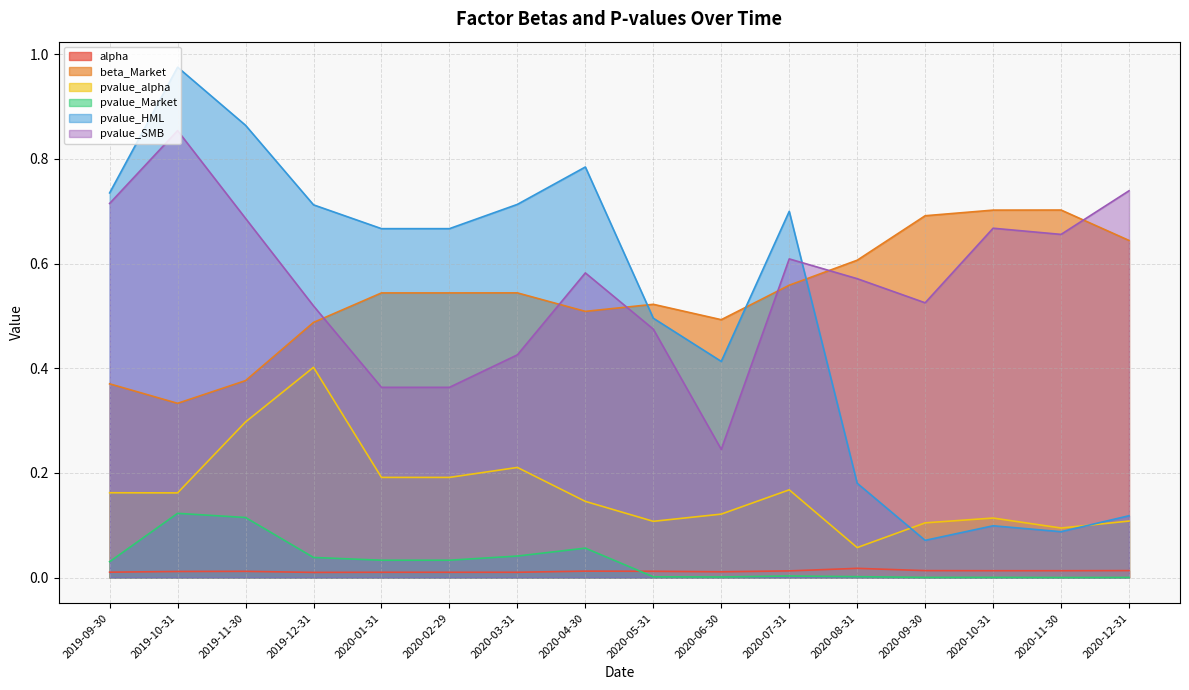

Does the chart display data point markers on the line(s)?

No